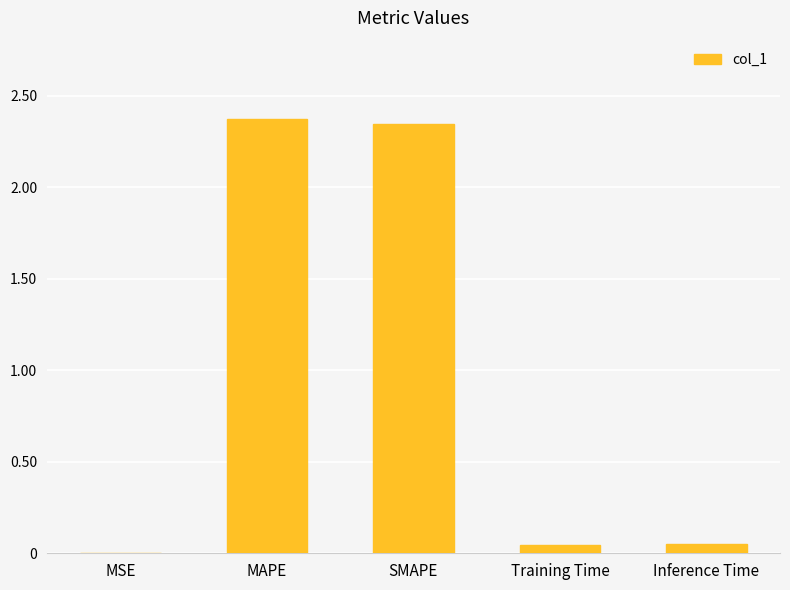

What is the maximum value shown in the chart?

2.4